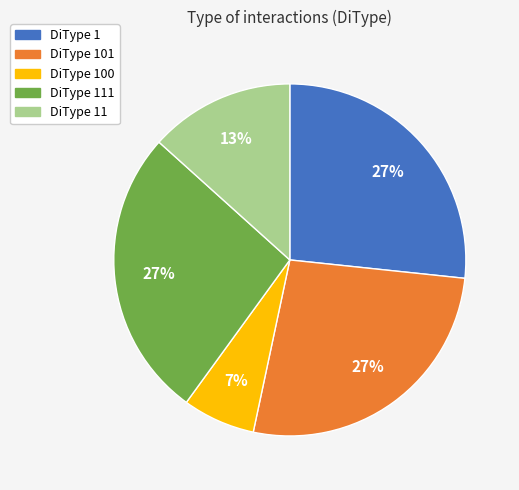

To the nearest percent, what is the difference between the largest and smallest slice percentages?

20%